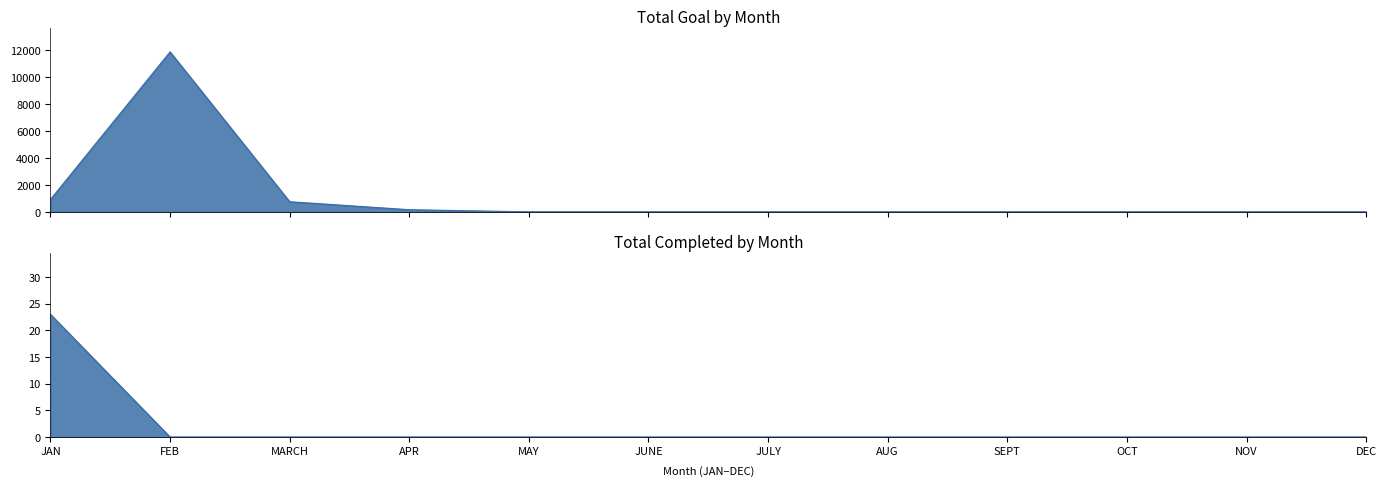

At which category does the chart reach its peak across all series?

FEB